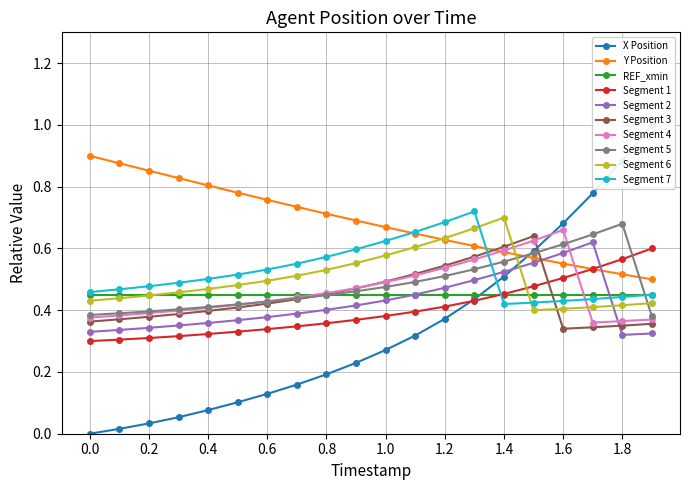

Count the Segment 7 values in the range 0 to 1.

20